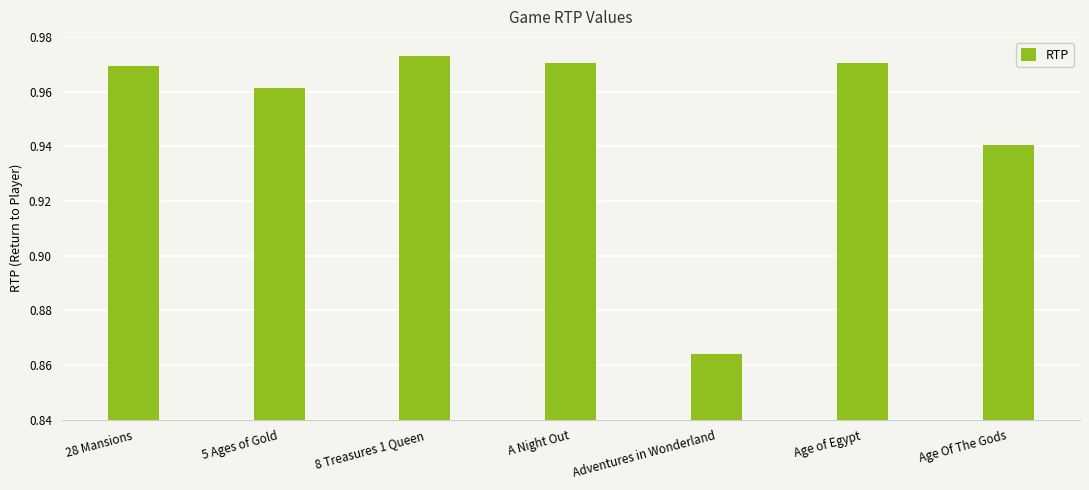

Which has a higher value, Adventures in Wonderland or 5 Ages of Gold?

5 Ages of Gold